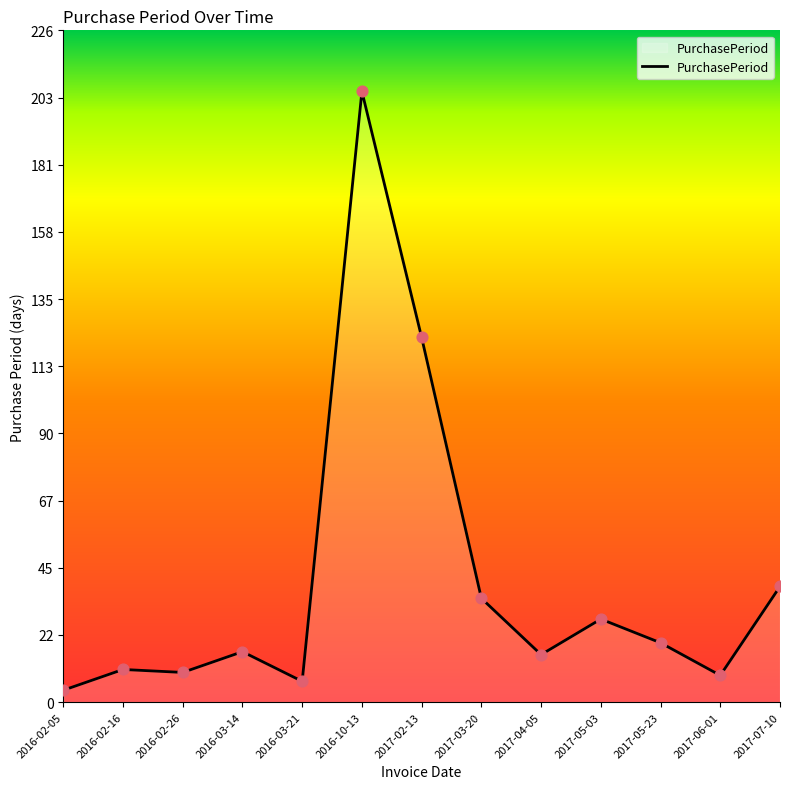

What is the ratio of the value at 2017-03-20 to the value at 2016-03-21?

5.0